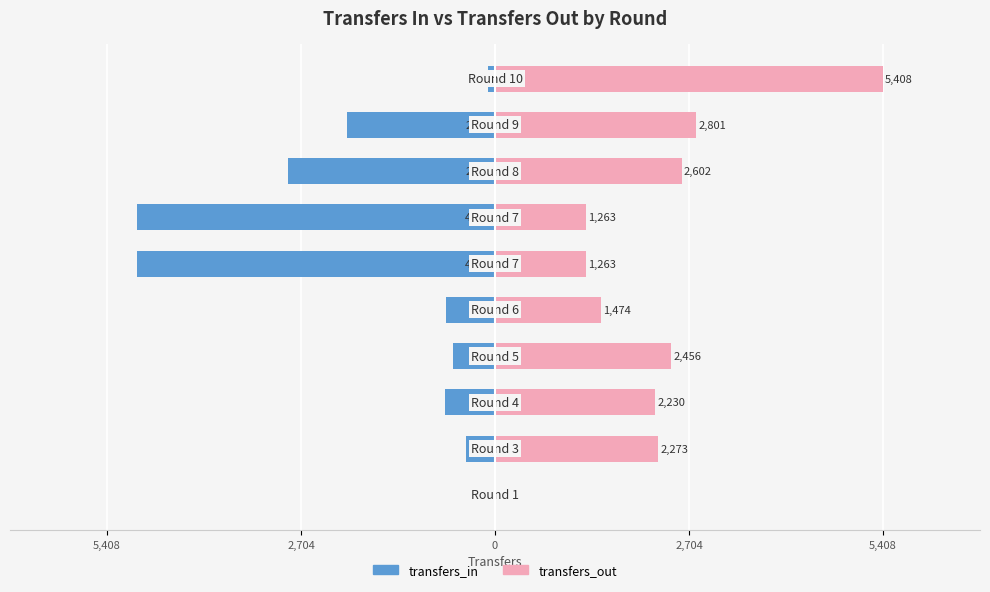

How many data points in transfers_in are less than -680?

5